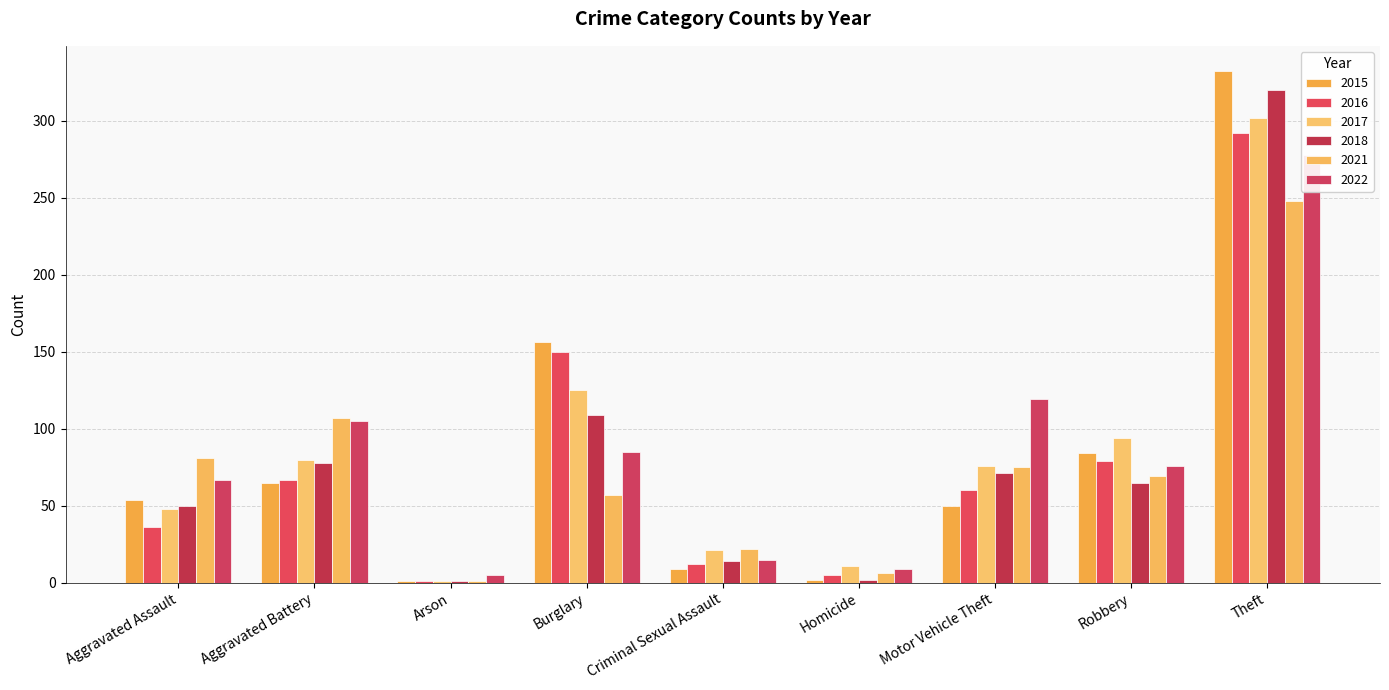

At Aggravated Assault, list the series in order from smallest to largest.

2016, 2017, 2018, 2015, 2022, 2021